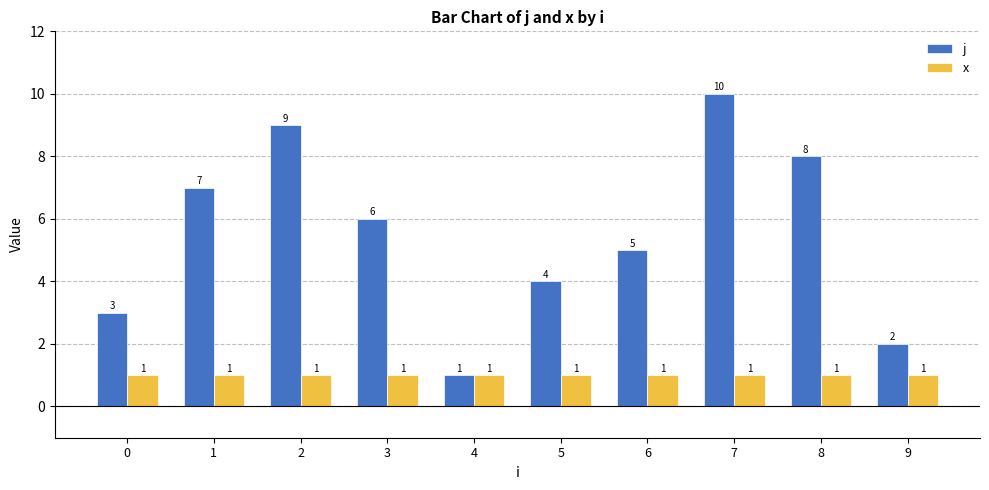

Is it true that x equals 0 at 5?

False